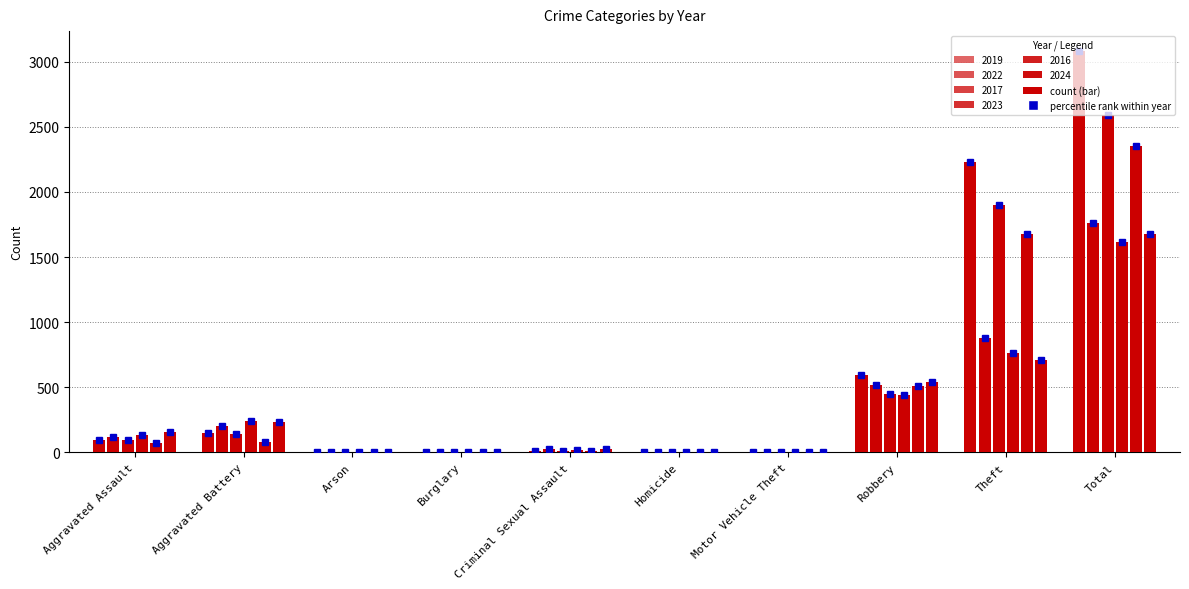

What value does the 2024 series have at Motor Vehicle Theft?

3